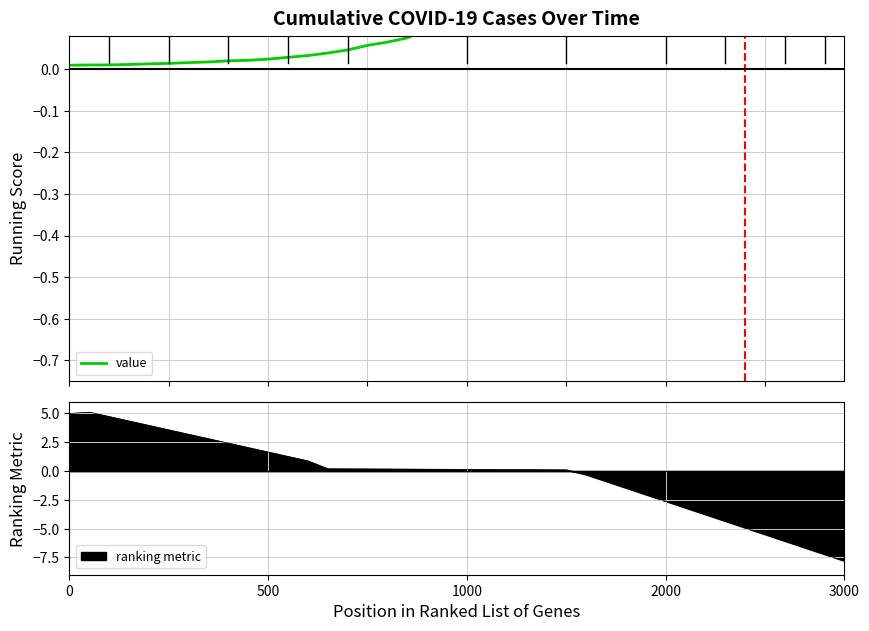

What is the average value?

0.3